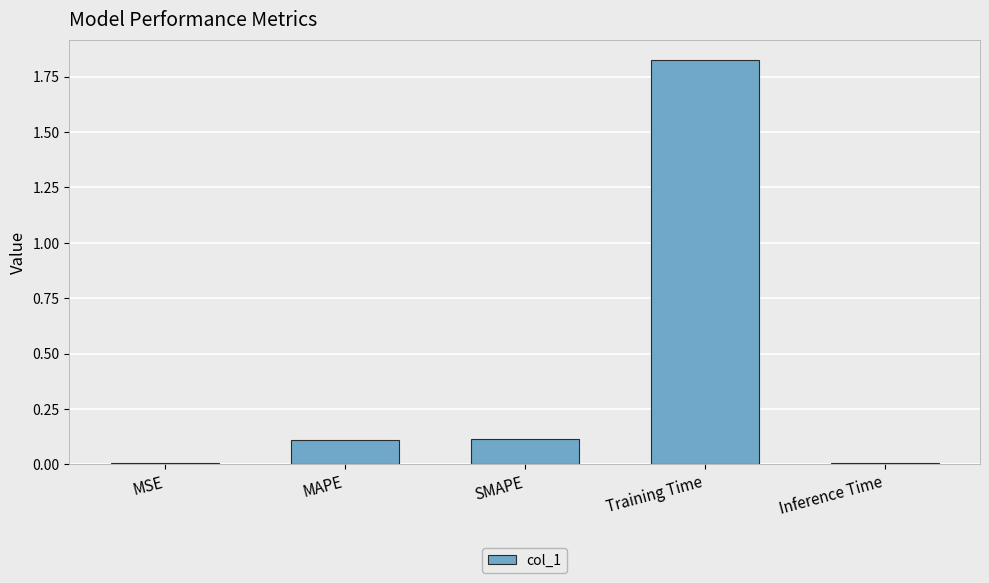

The chart shows a value of 0.0 at MSE. True or false?

True